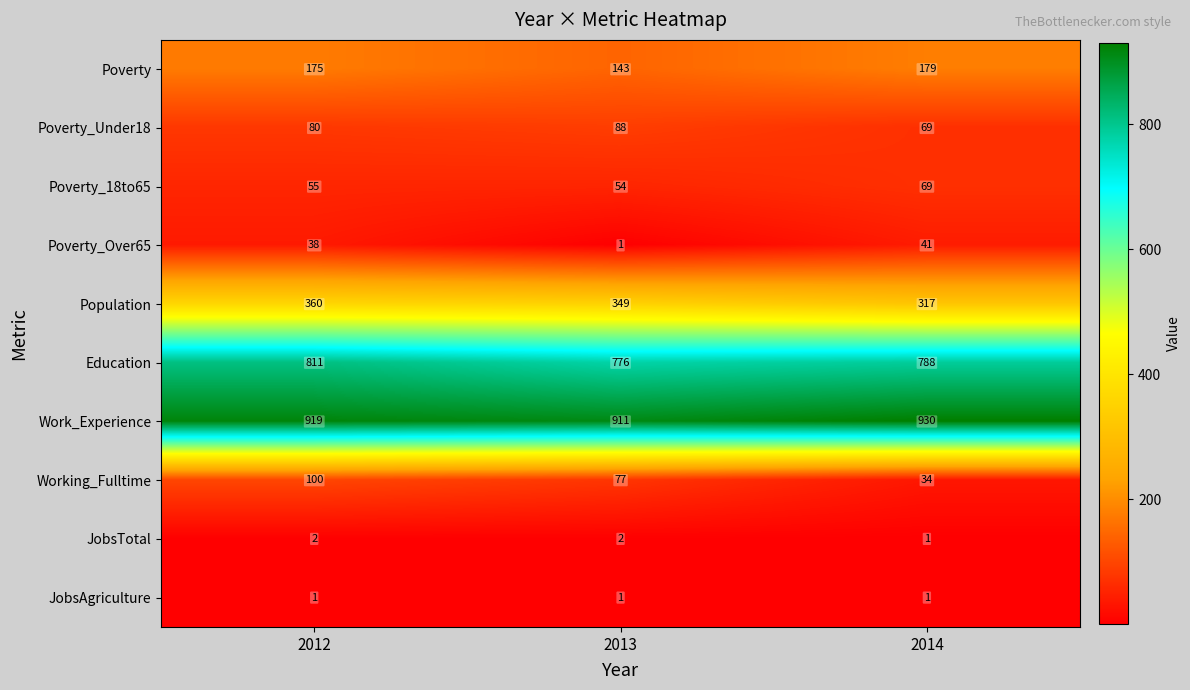

At which category does the chart reach its peak across all series?

2014